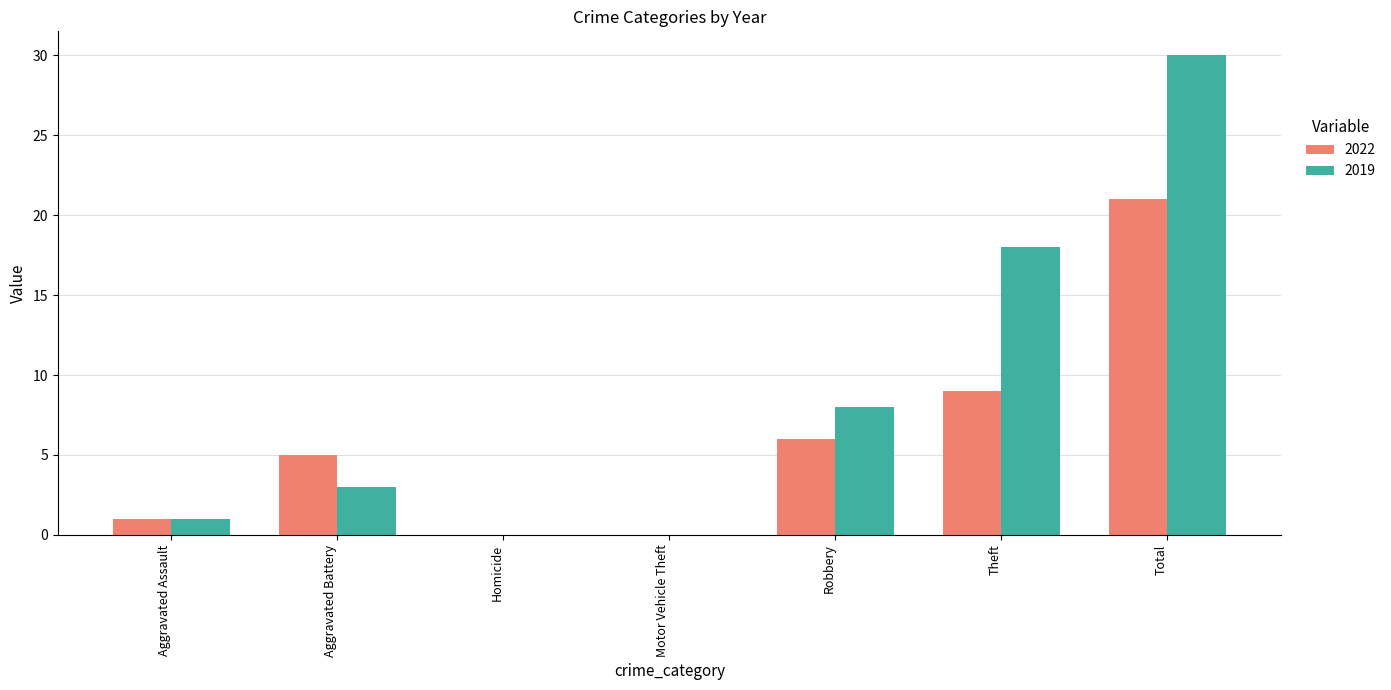

What is the total value across all series at Aggravated Assault?

2